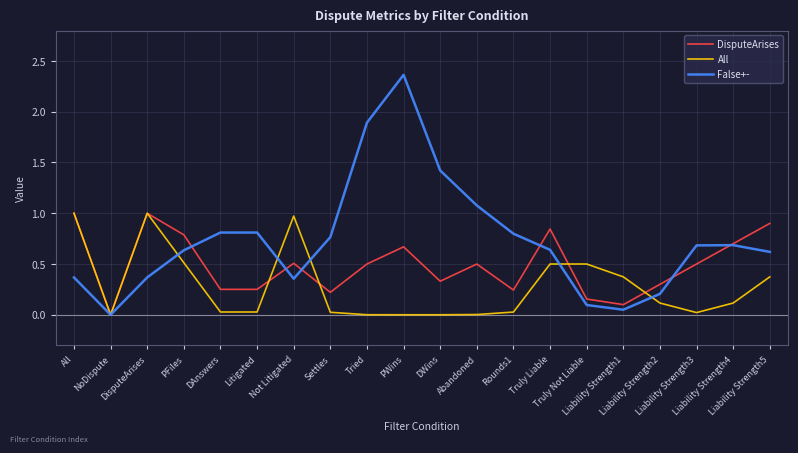

What are all the series names shown in the legend?

DisputeArises, All, False+-